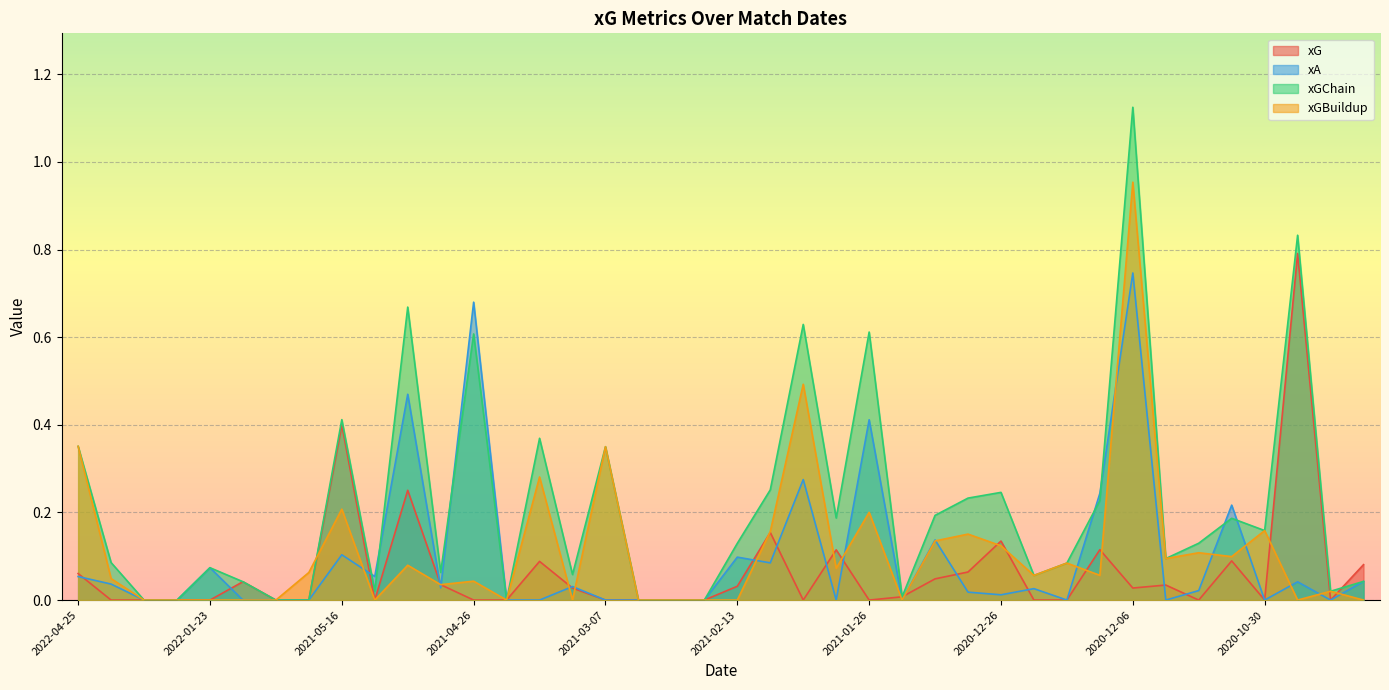

What are all the series names shown in the legend?

xG, xA, xGChain, xGBuildup